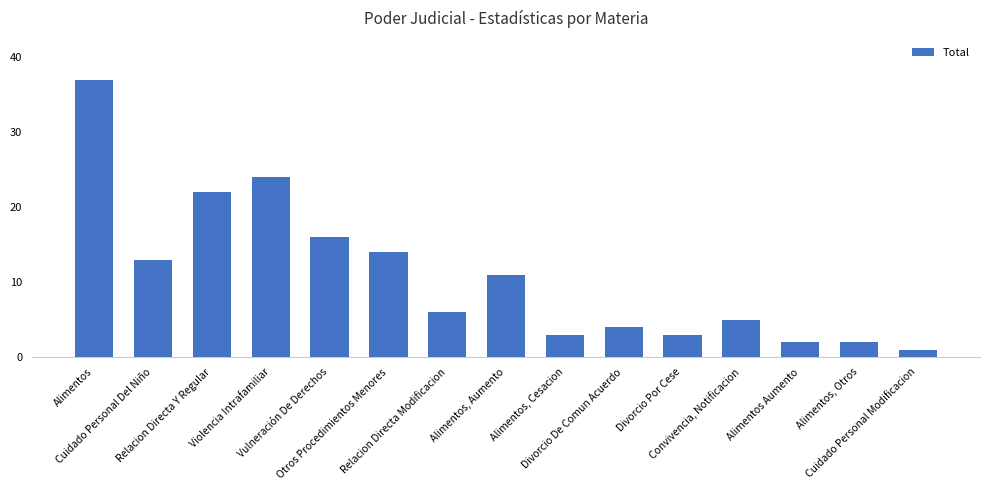

Between Convivencia, Notificacion and Alimentos, which is larger?

Alimentos